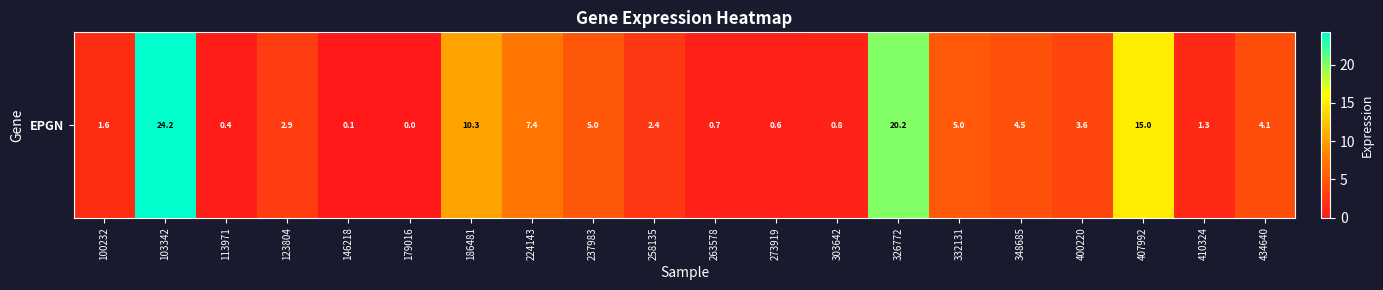

True or false: the data shows 0.7 at 263578.

True